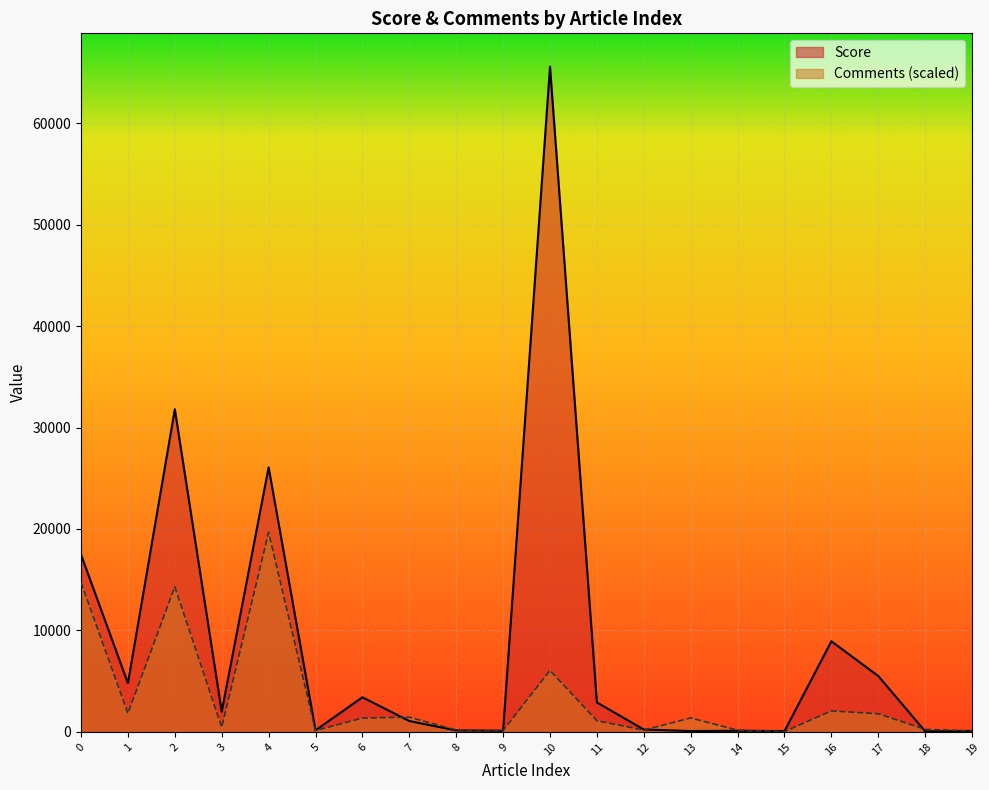

True or false: Comments has a value of 2069.1 at 16.

True